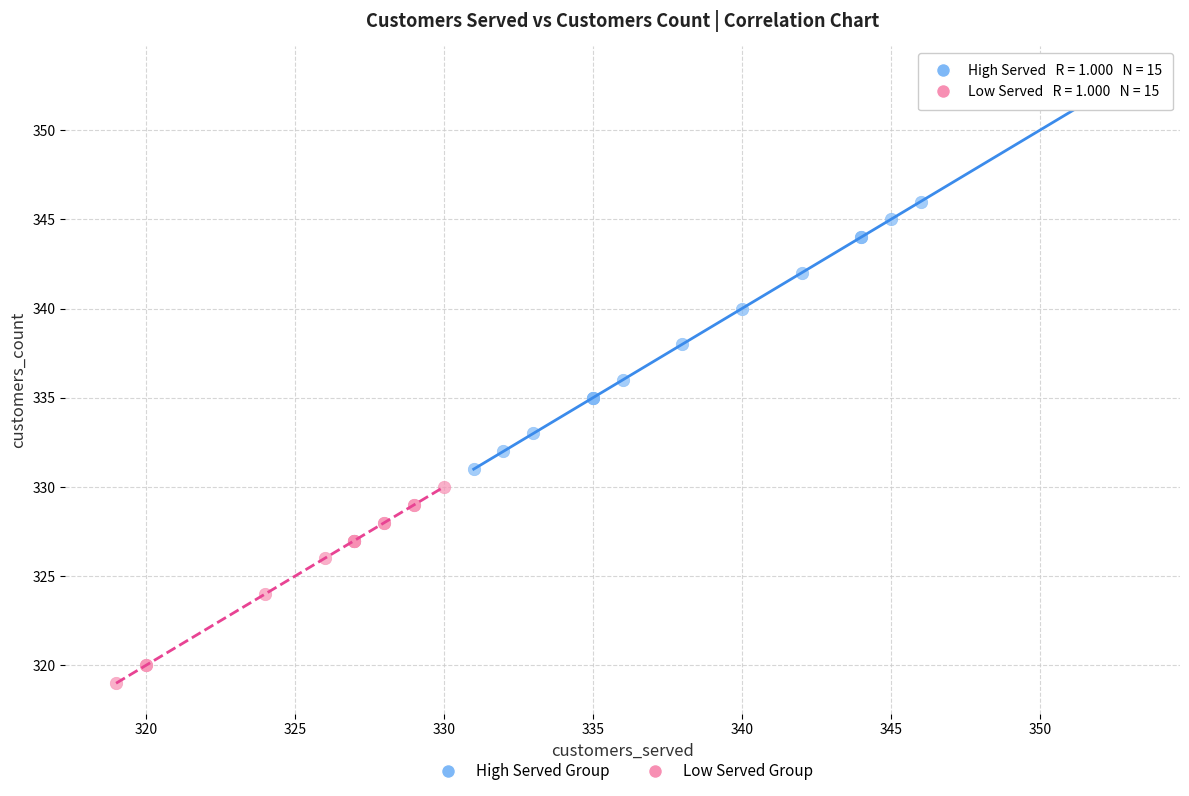

Which series has the largest Y range (max minus min)?

High Served Group